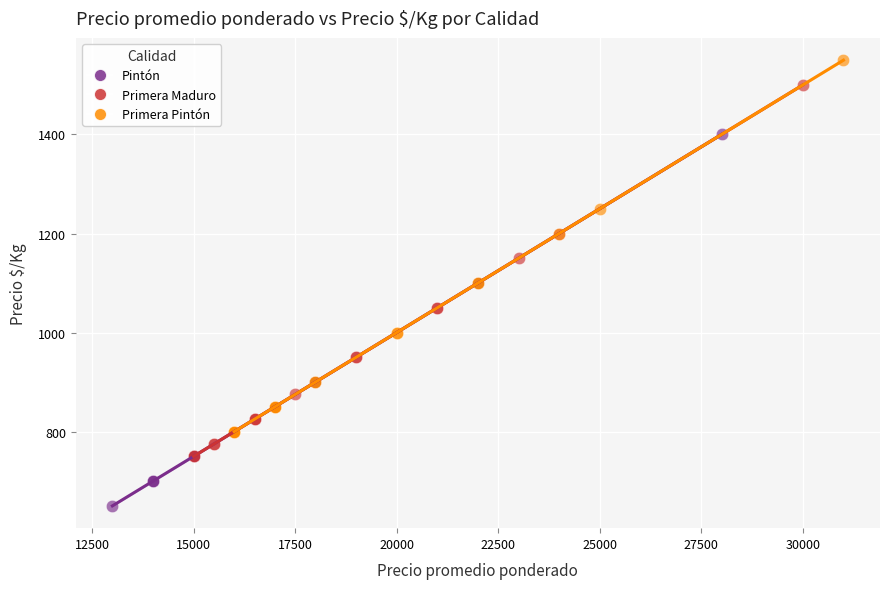

Which series reaches the minimum Y coordinate?

Pintón